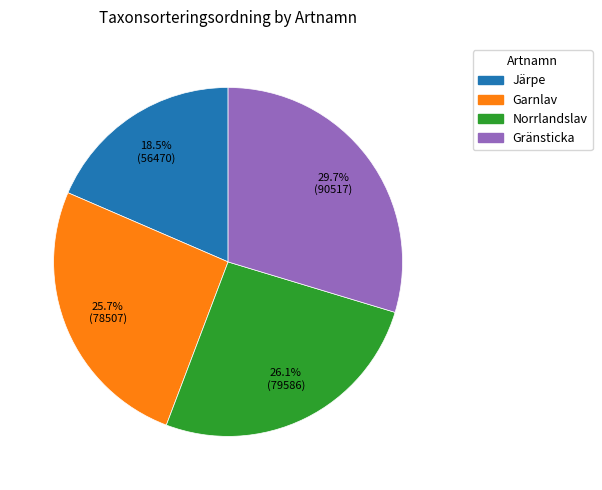

What is the largest slice in the pie chart?

Gränsticka